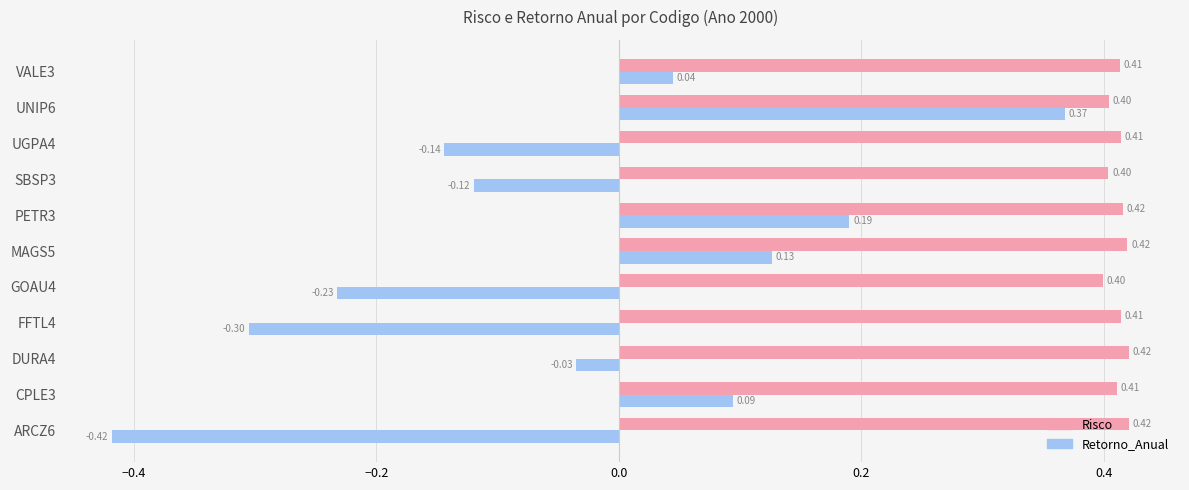

List the series in order of their peak value, highest first.

Risco, Retorno_Anual